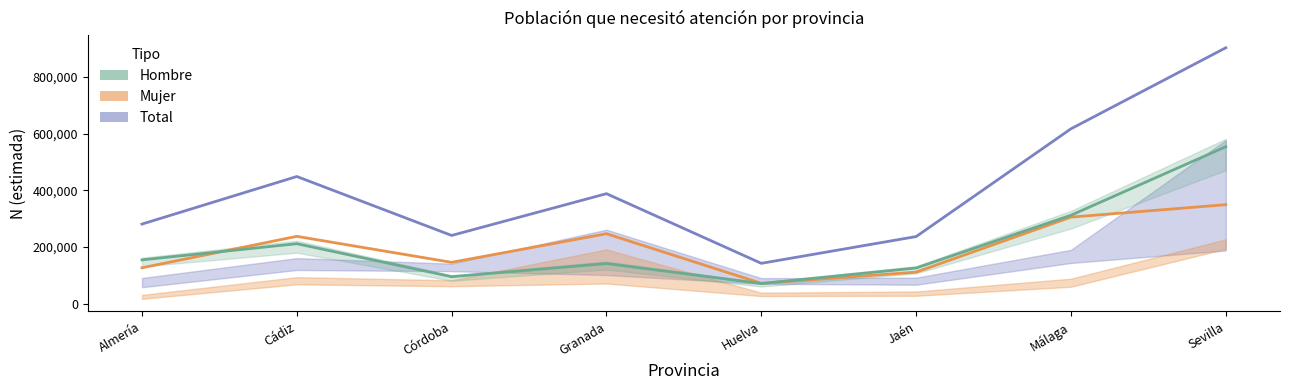

Which category has the lowest value across all series?

Huelva